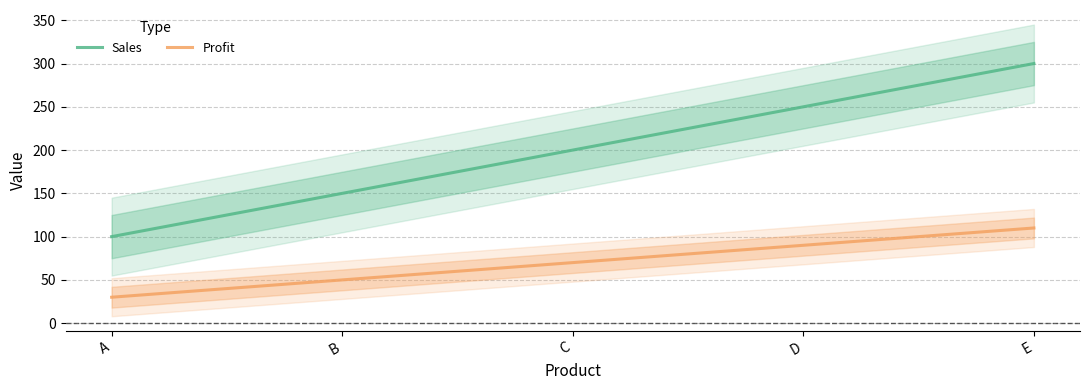

At which category does the chart reach its minimum across all series?

A